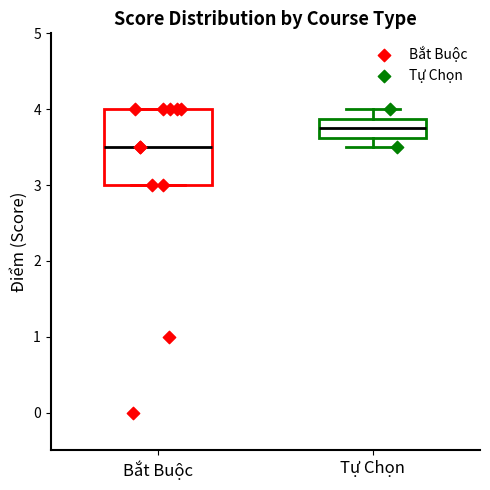

Which box has the highest median line?

Tự Chọn